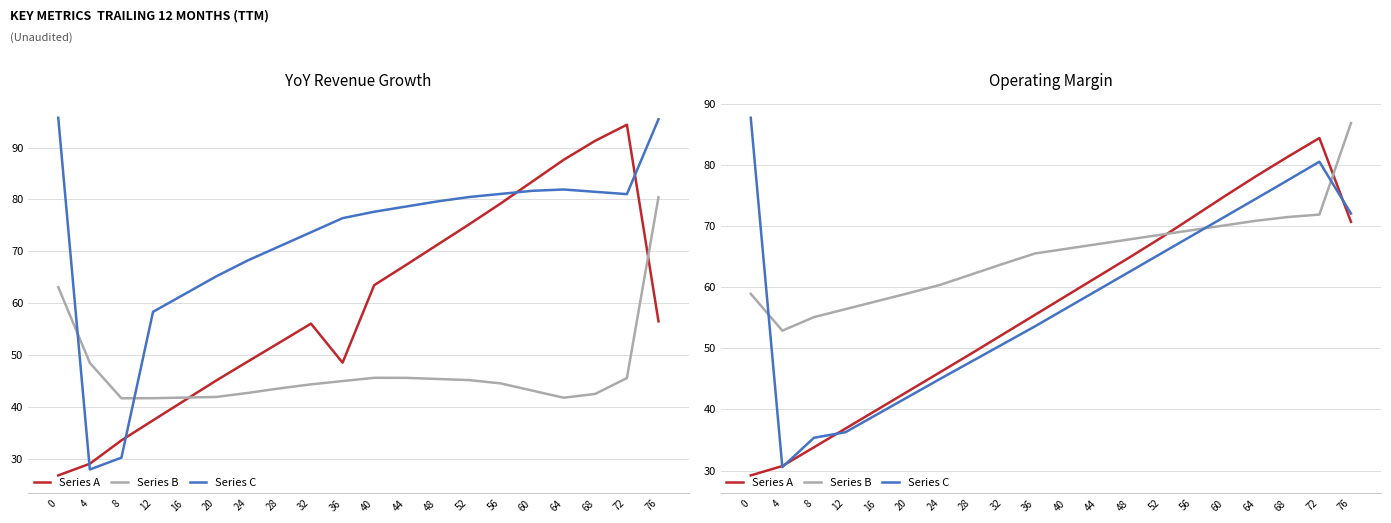

How many interior local valleys does the Series B series have?

1